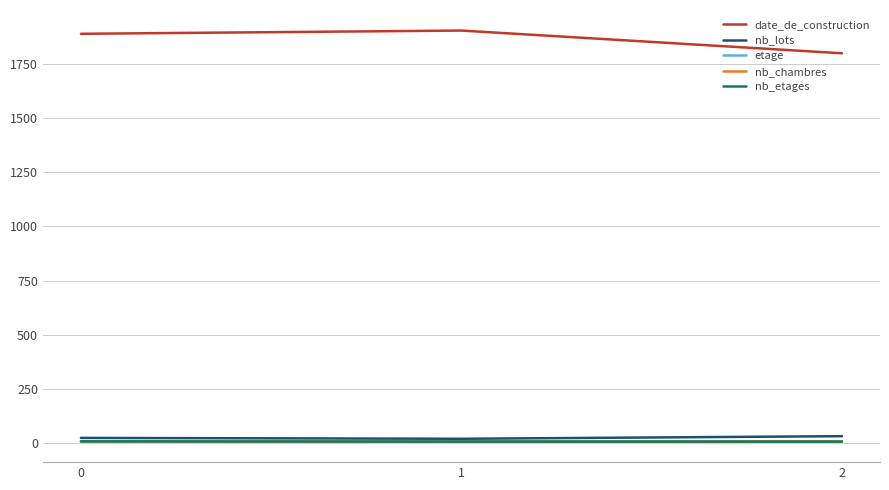

Which series has the largest total across all categories?

date_de_construction